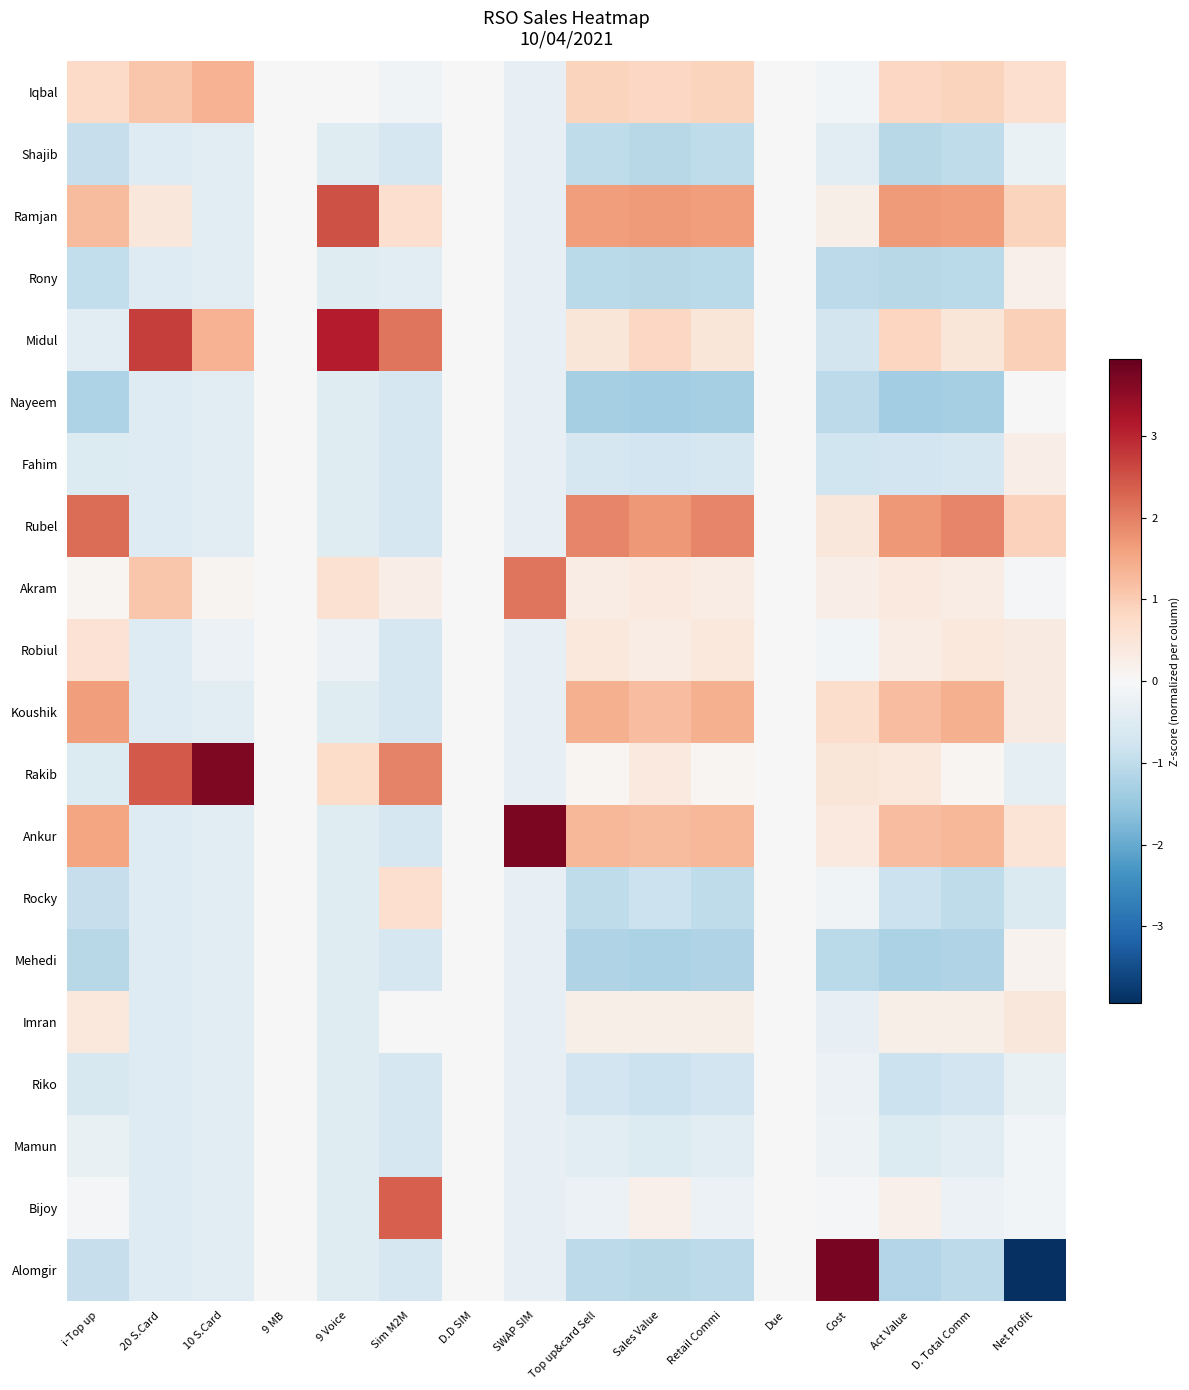

Between 9 MB and Sales Value, which is larger?

Sales Value